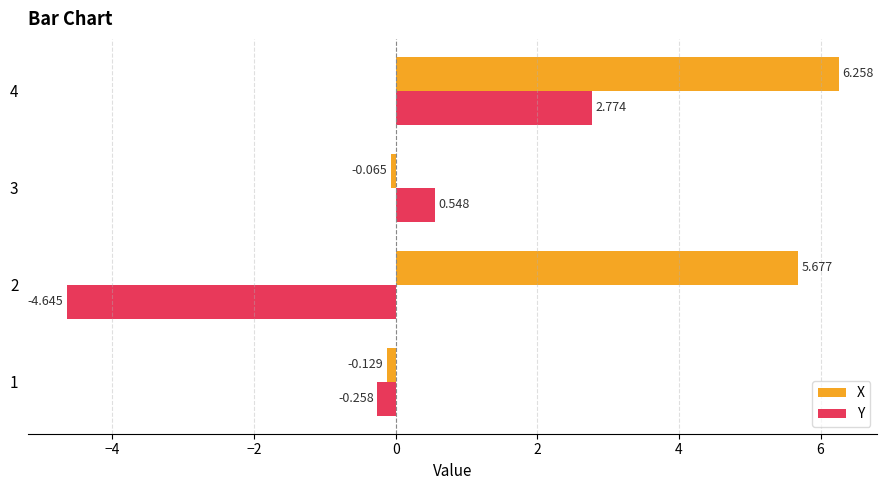

At 4, list the series in order from smallest to largest.

Y, X